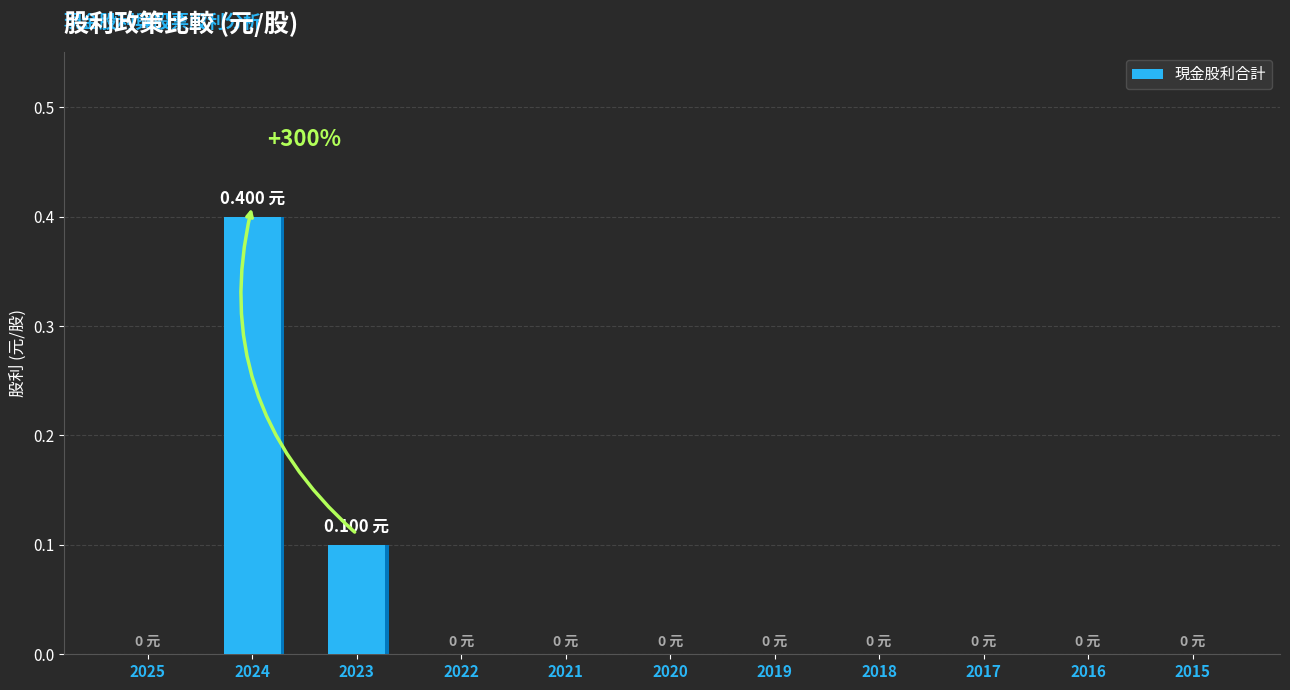

Reading left to right, extract all data points from this chart.

0.0	0.4	0.1	0.0	0.0	0.0	0.0	0.0	0.0	0.0	0.0